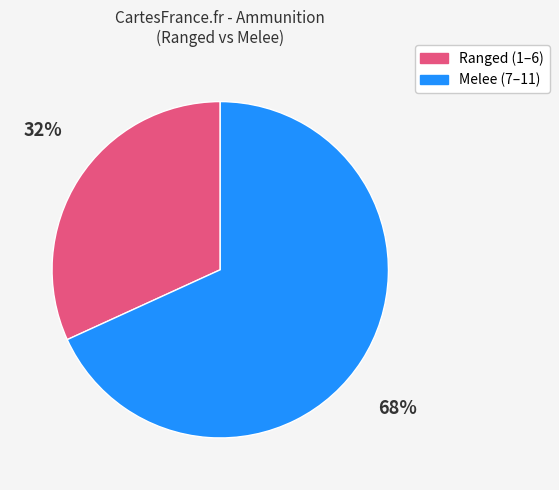

How many slices are in this pie chart?

2